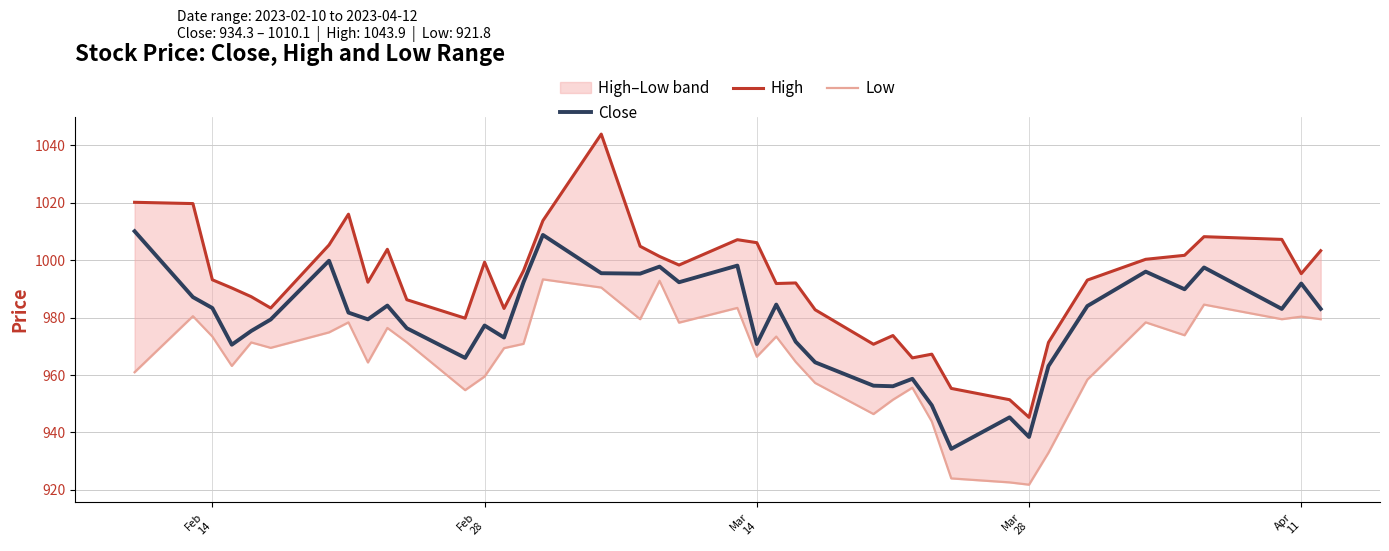

Rank the series by their maximum value, from highest to lowest.

High, Close, Low